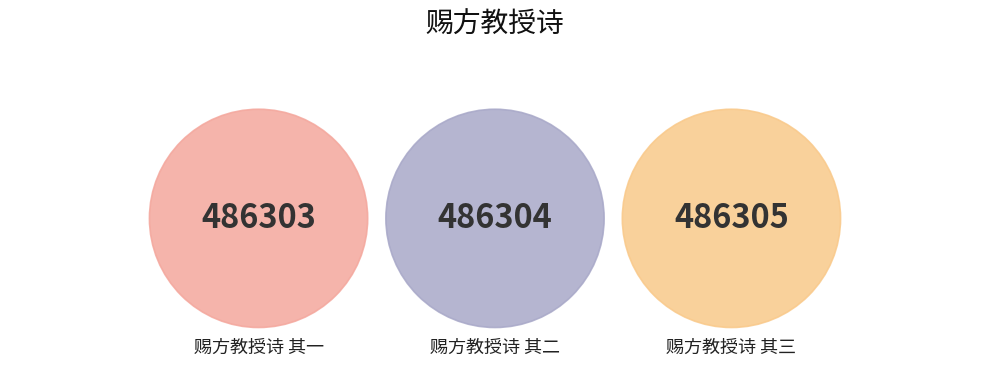

What is the change in value from 赐方教授诗 其一 to 赐方教授诗 其三?

+2